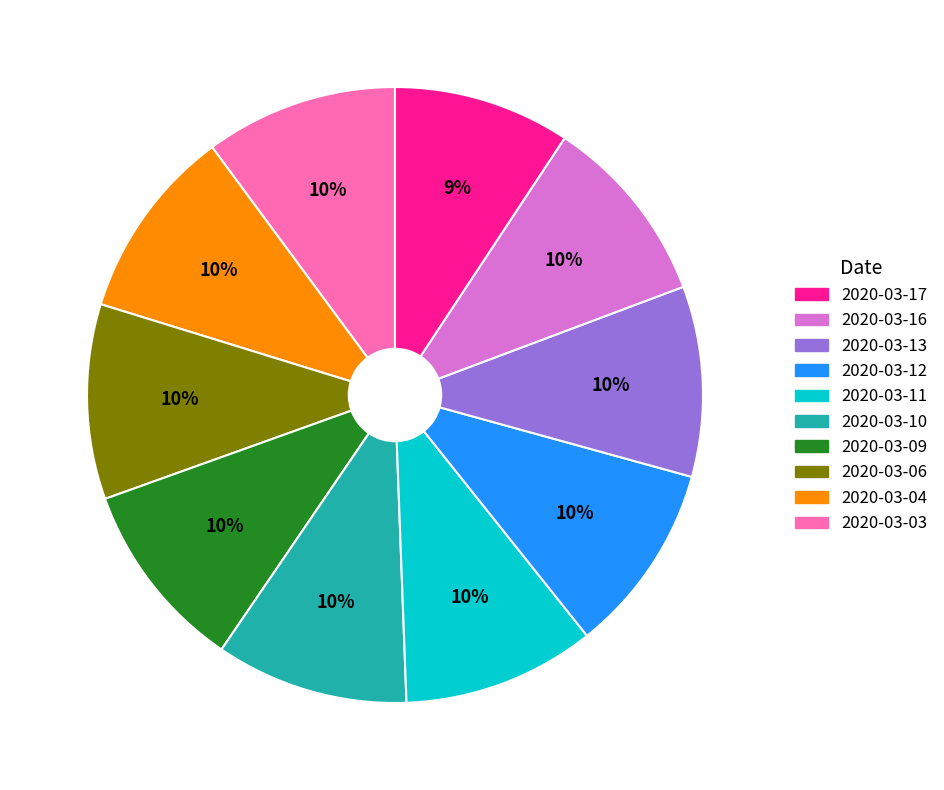

Is there a majority slice in this chart?

No